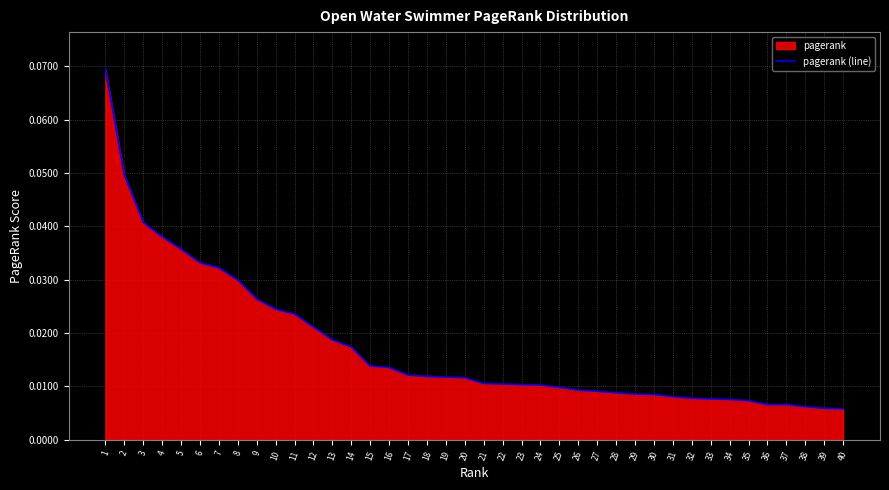

Reading right to left, list all the values displayed in this chart.

0.0	0.0	0.0	0.0	0.0	0.0	0.0	0.0	0.0	0.0	0.0	0.0	0.0	0.0	0.0	0.0	0.0	0.0	0.0	0.0	0.0	0.0	0.0	0.0	0.0	0.0	0.0	0.0	0.0	0.0	0.0	0.0	0.0	0.0	0.0	0.0	0.0	0.0	0.0	0.1